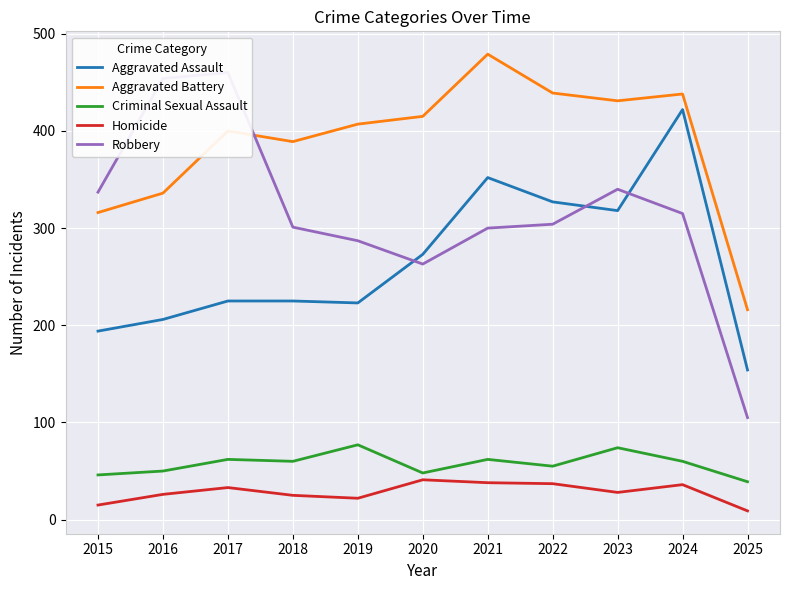

True or false: Criminal Sexual Assault and Aggravated Battery cross at least once.

False